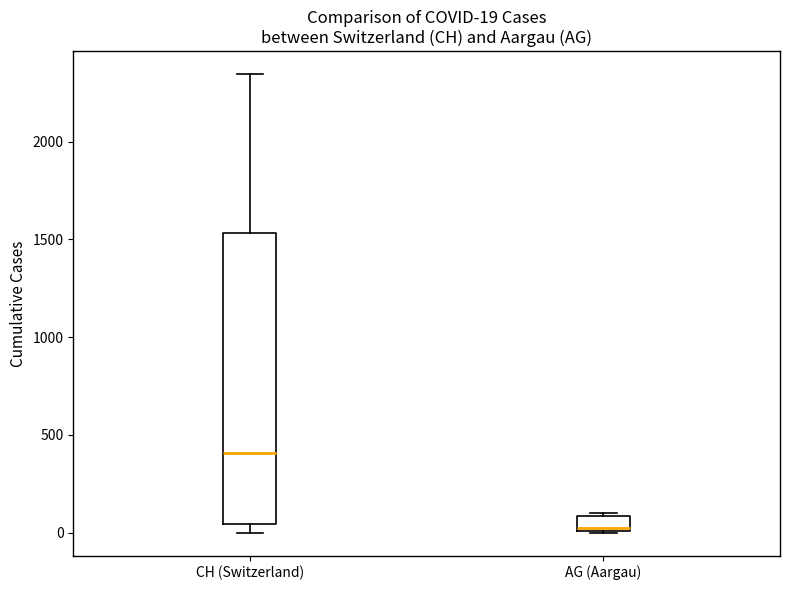

Which box is the tallest, from its lower edge to its upper edge?

CH (Switzerland)